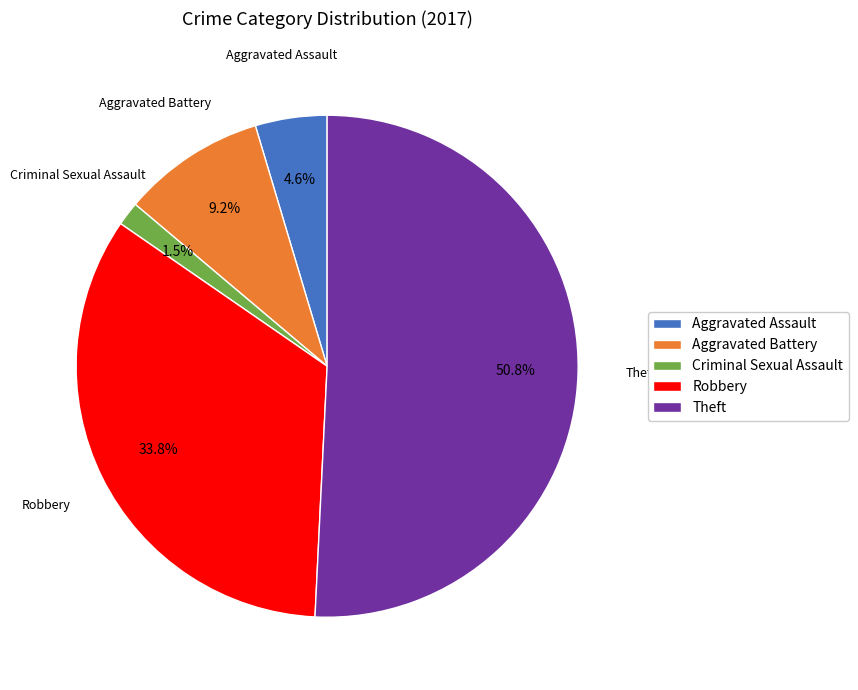

Rank the categories by value from highest to lowest.

Theft, Robbery, Aggravated Battery, Aggravated Assault, Criminal Sexual Assault